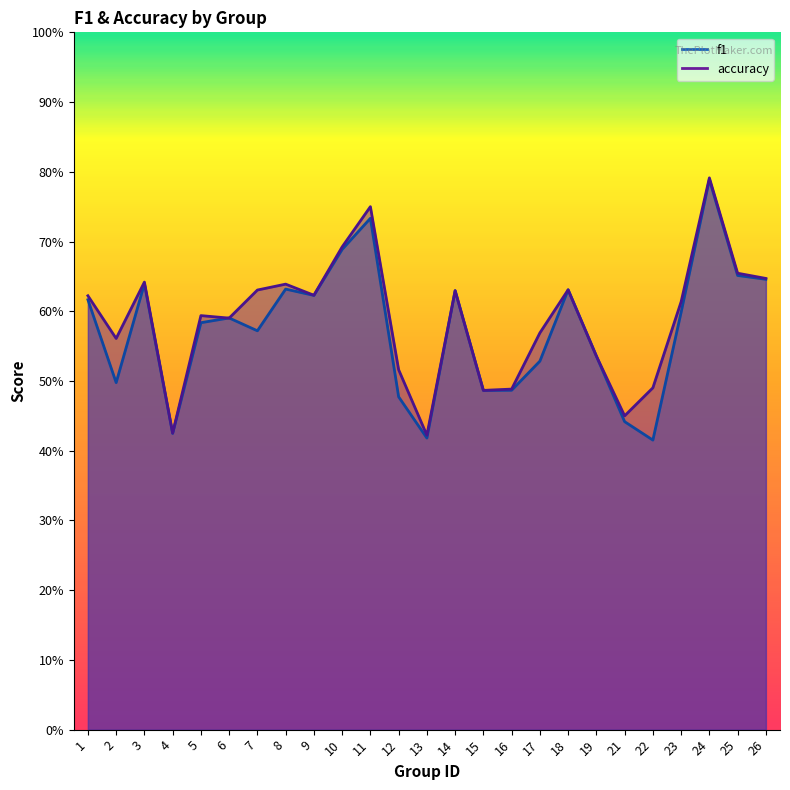

What is the value of the f1 point at the 8th from the left?

0.6